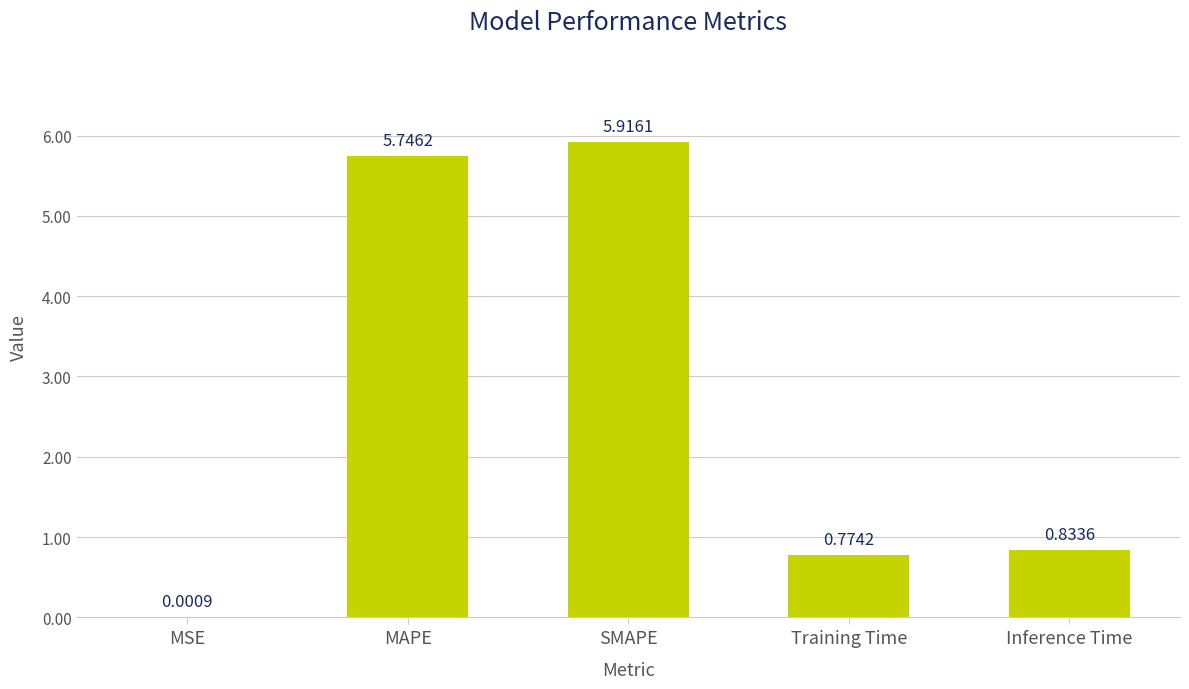

What is the sum of the values at SMAPE and Inference Time?

6.7